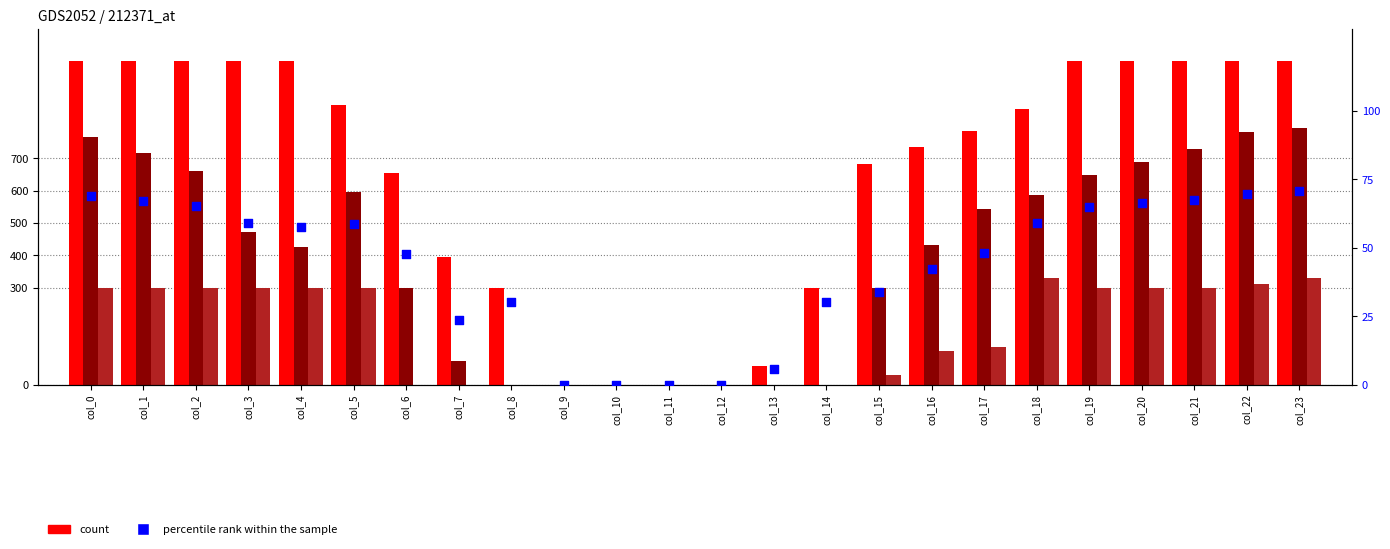

Which series has the largest Y range (max minus min)?

row0